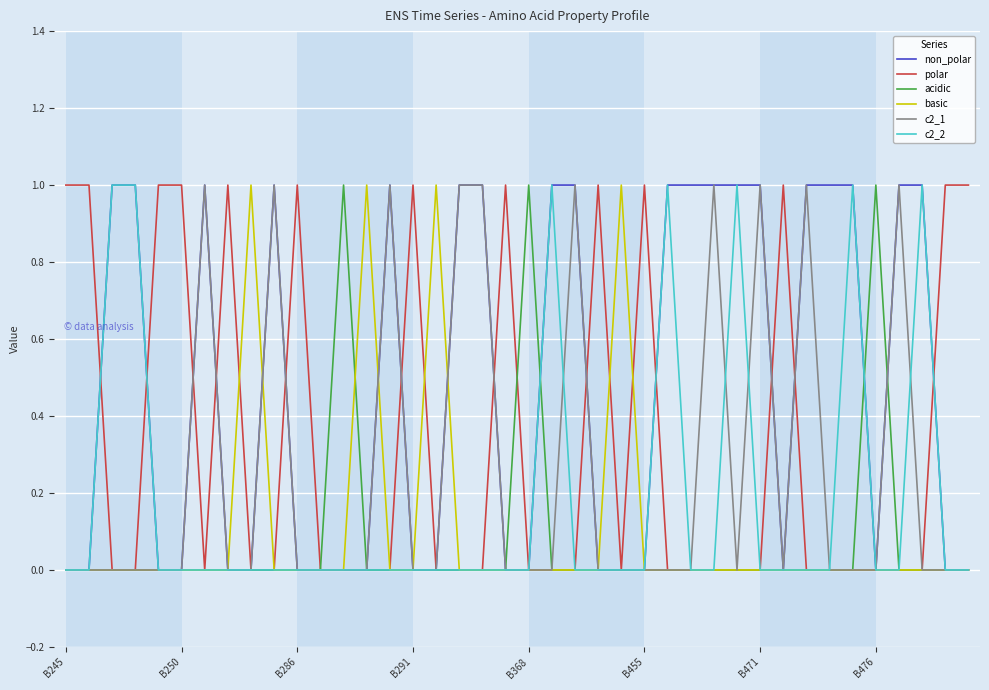

True or false: c2_2 and acidic cross at least once.

True